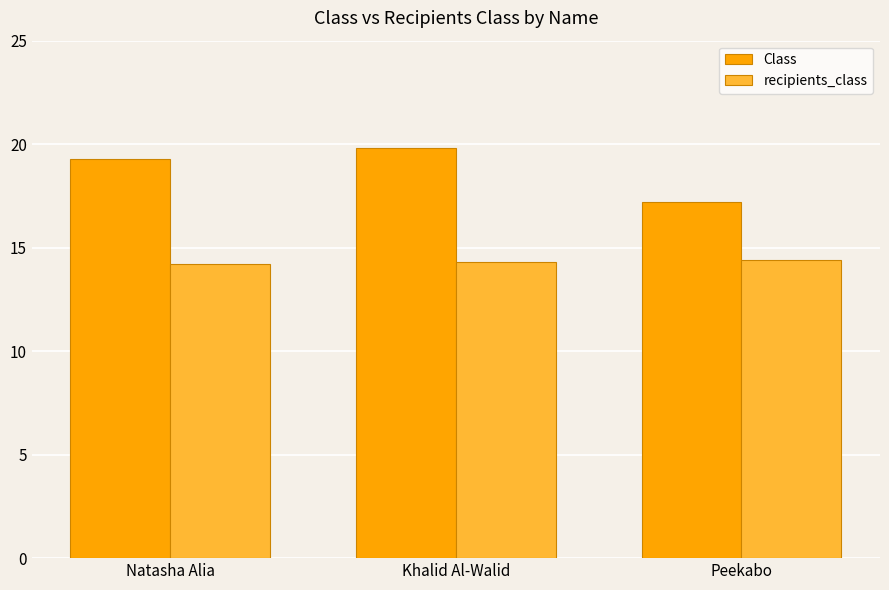

What is the difference between the recipients_class values at Khalid Al-Walid and Natasha Alia?

0.1